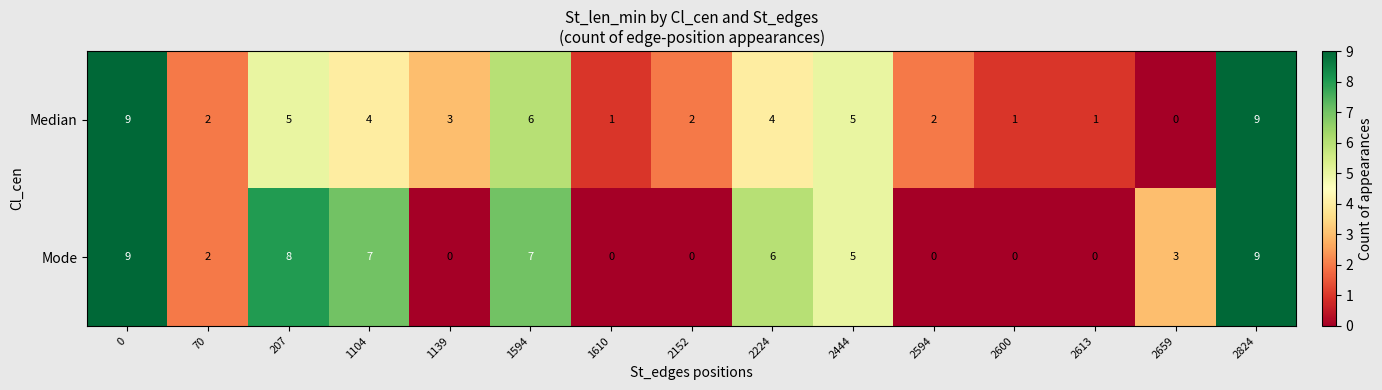

Rank the series at 2600 from lowest to highest value.

Mode, Median